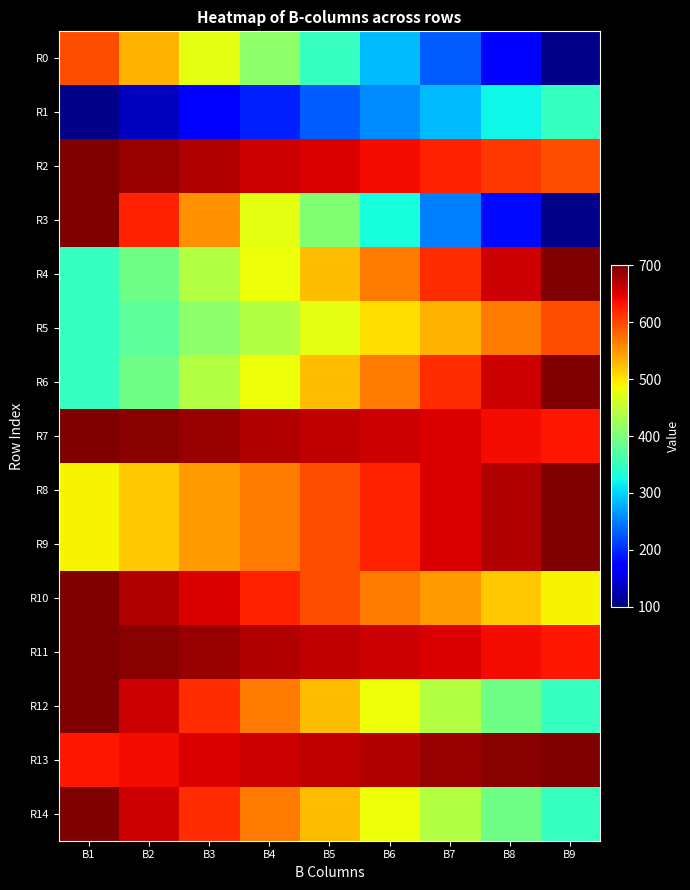

Reading left to right, list all the values displayed in this chart.

R0: B1=595	B2=532	B3=476	B4=413	B5=350	B6=287	B7=231	B8=168	B9=105
R1: B1=105	B2=133	B3=168	B4=196	B5=231	B6=259	B7=287	B8=322	B9=350
R2: B1=700	B2=686	B3=672	B4=658	B5=651	B6=637	B7=623	B8=609	B9=595
R3: B1=700	B2=623	B3=553	B4=476	B5=406	B6=329	B7=252	B8=182	B9=105
R4: B1=350	B2=392	B3=441	B4=483	B5=525	B6=567	B7=616	B8=658	B9=700
R5: B1=350	B2=378	B3=413	B4=441	B5=476	B6=504	B7=532	B8=567	B9=595
R6: B1=350	B2=392	B3=441	B4=483	B5=525	B6=567	B7=616	B8=658	B9=700
R7: B1=700	B2=693	B3=686	B4=672	B5=665	B6=658	B7=651	B8=637	B9=630
R8: B1=490	B2=518	B3=546	B4=567	B5=595	B6=623	B7=651	B8=672	B9=700
R9: B1=490	B2=518	B3=546	B4=567	B5=595	B6=623	B7=651	B8=672	B9=700
R10: B1=700	B2=672	B3=651	B4=623	B5=595	B6=567	B7=546	B8=518	B9=490
R11: B1=700	B2=693	B3=686	B4=672	B5=665	B6=658	B7=651	B8=637	B9=630
R12: B1=700	B2=658	B3=616	B4=567	B5=525	B6=483	B7=441	B8=392	B9=350
R13: B1=630	B2=637	B3=651	B4=658	B5=665	B6=672	B7=686	B8=693	B9=700
R14: B1=700	B2=658	B3=616	B4=567	B5=525	B6=483	B7=441	B8=392	B9=350